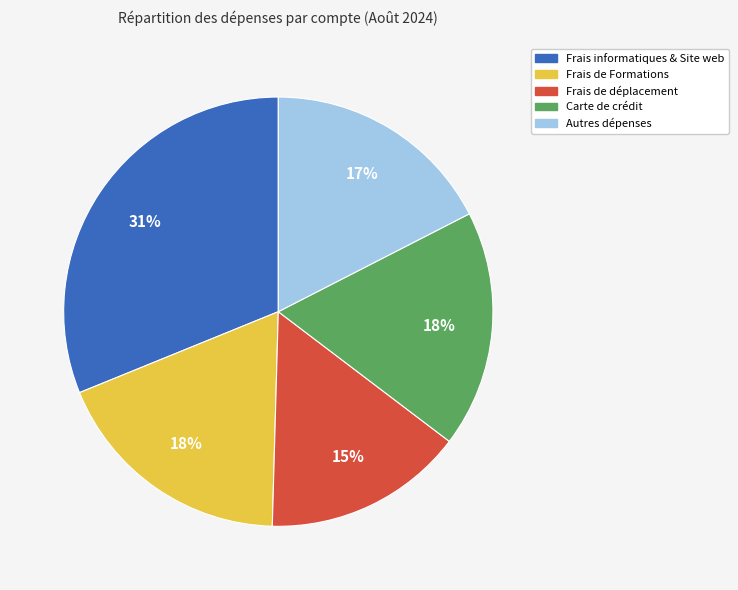

What percentage is the Frais informatiques & Site web slice, to the nearest percent?

31%